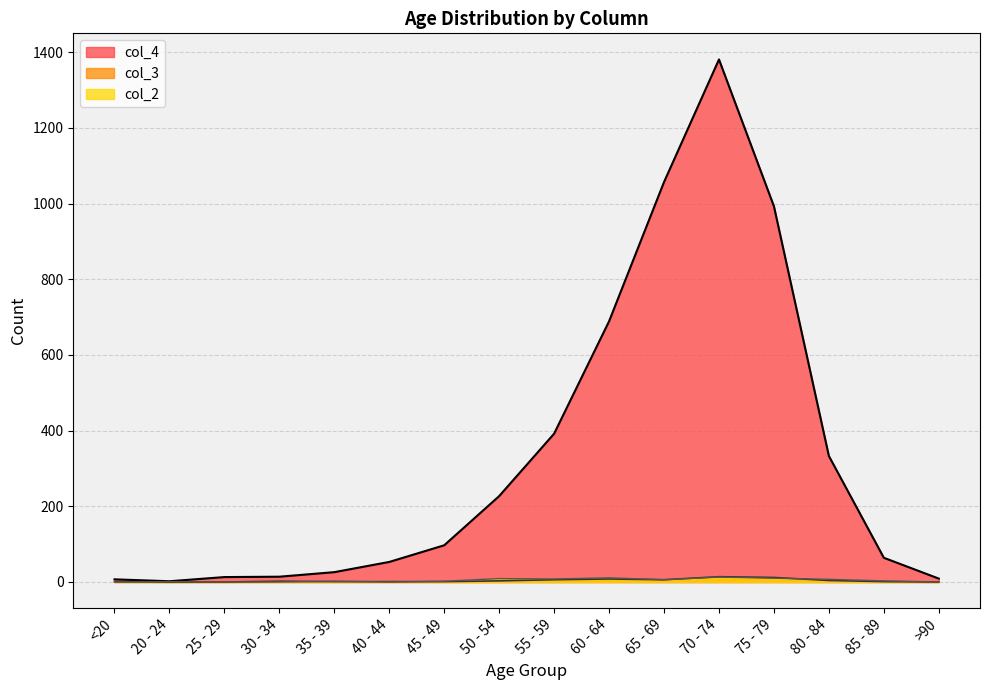

Is it true that col_3 equals 2 at 30 - 34?

True